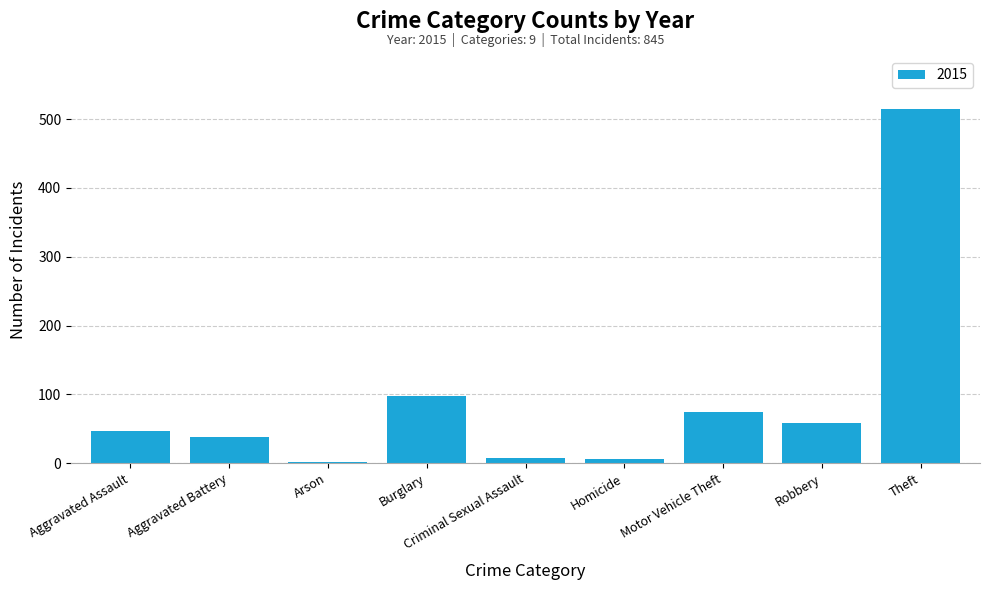

Is it true that the value at Aggravated Battery is 38?

True